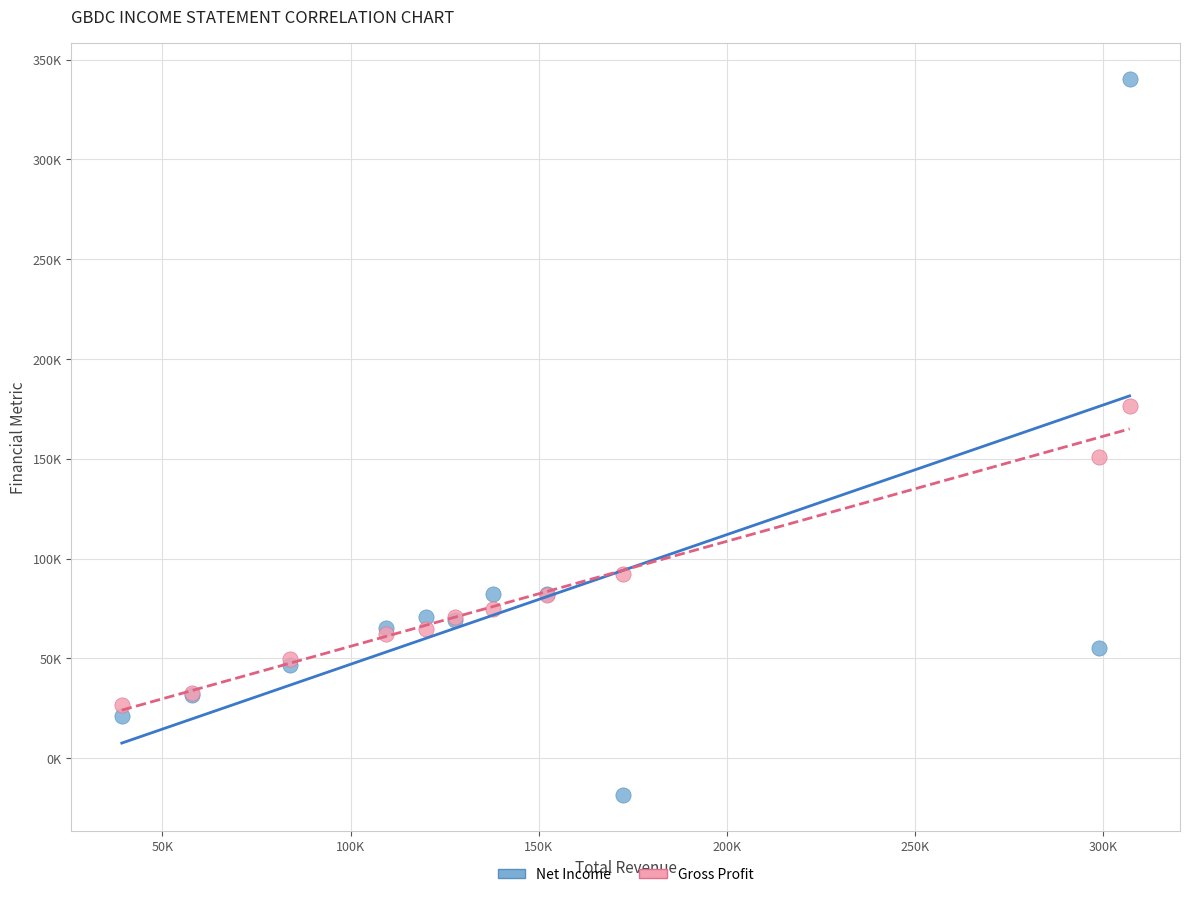

What are all the series names shown in the legend?

Net Income, Gross Profit